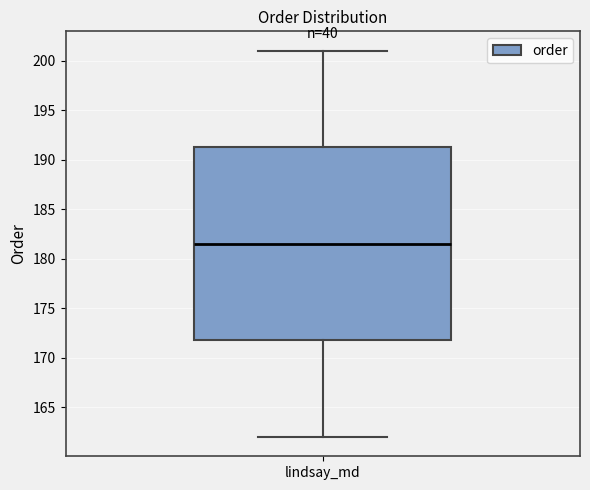

Transcribe this box plot: give where the median line is, the range the box spans, and where the two whiskers end, as read against the y-axis. The values are not printed on the chart, so give them approximately, as read against the axis.

median 181.5, box 172.0 to 191.5, whiskers 162.0 to 201.0